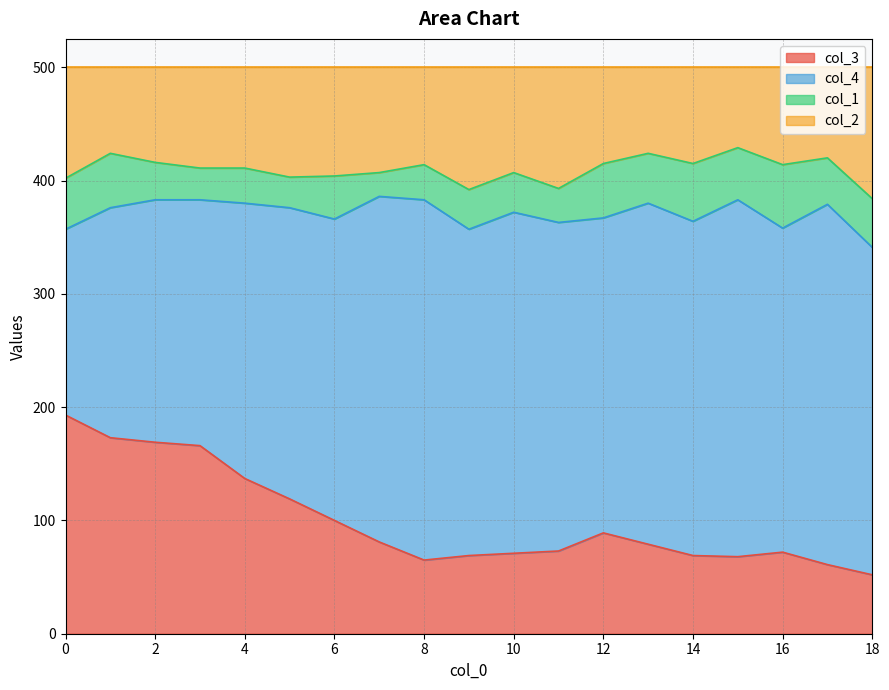

Where is col_2 nearest to the value 406?

7